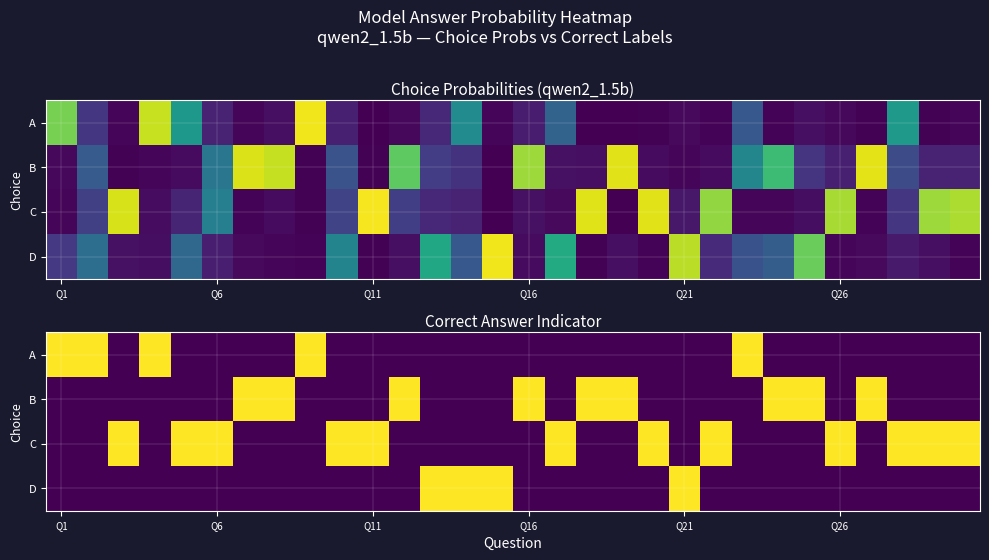

At which category is the sum across all series the highest?

Q1